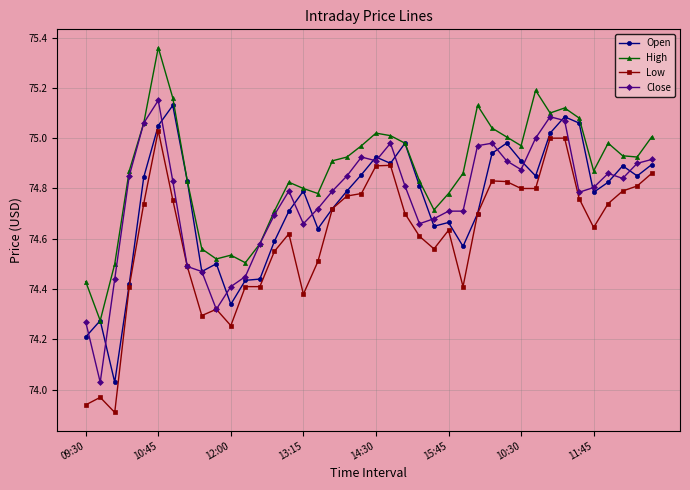

True or false: High has more than 1 points higher than both neighbors.

True